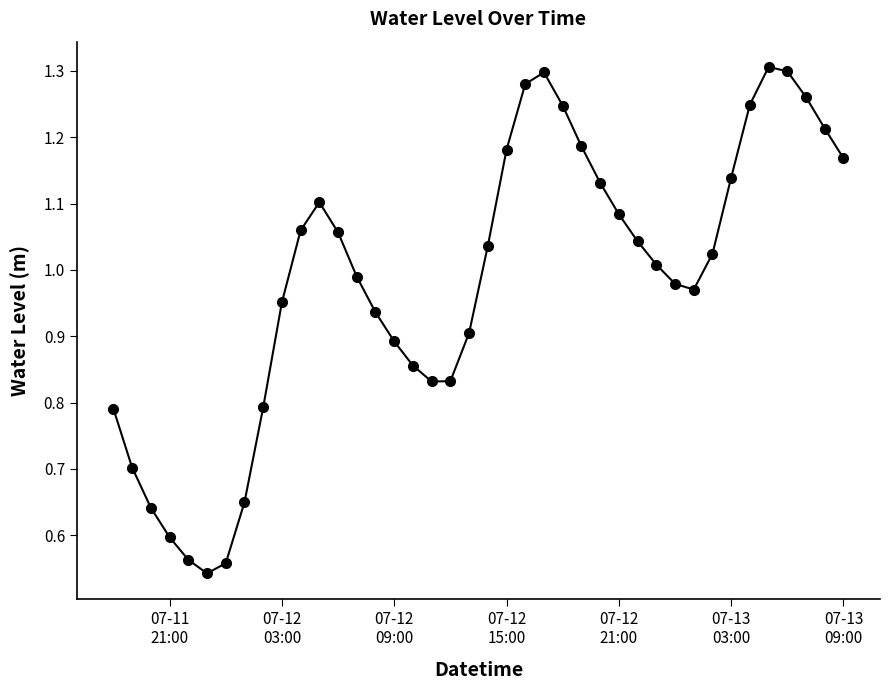

True or false: the data has more than 2 interior local peaks.

True